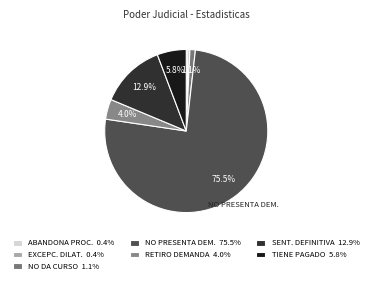

Count the number of slices in the pie.

7